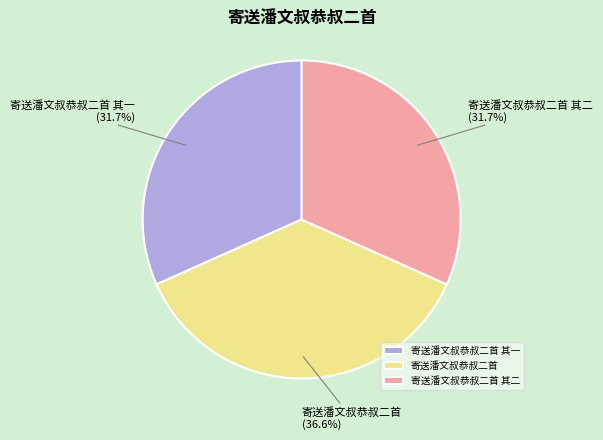

Is it true that 寄送潘文叔恭叔二首 其二 is 32% of the pie?

True